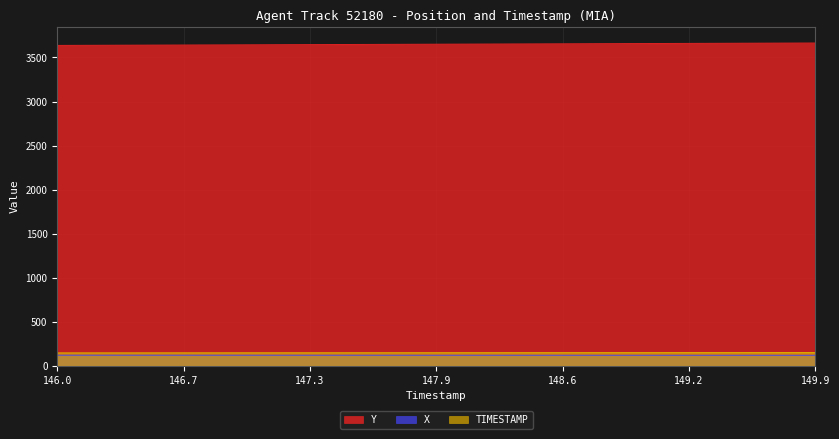

At which category is the sum across all series the highest?

149.9